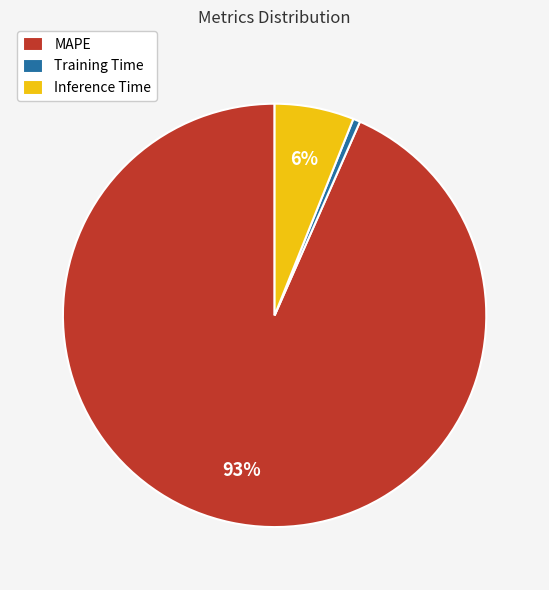

Which has a higher value, Inference Time or MAPE?

MAPE